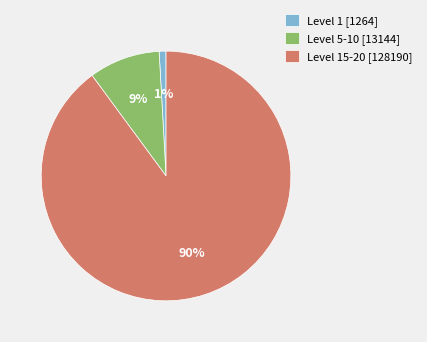

Which category has the smallest portion of the pie?

Level 1 [1264]